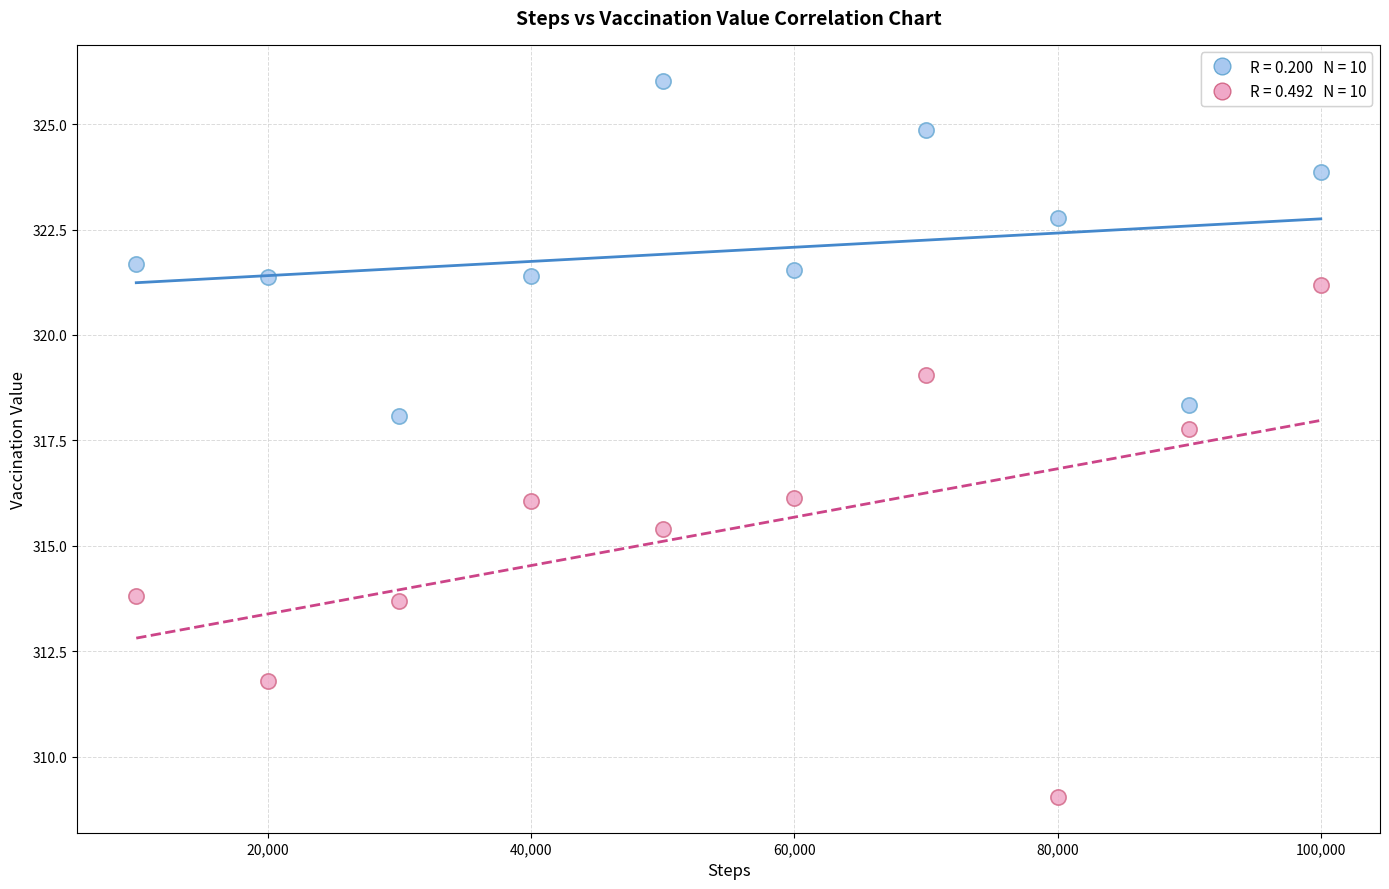

Across all data points, what is the range of Y values (max minus min)?

17.0